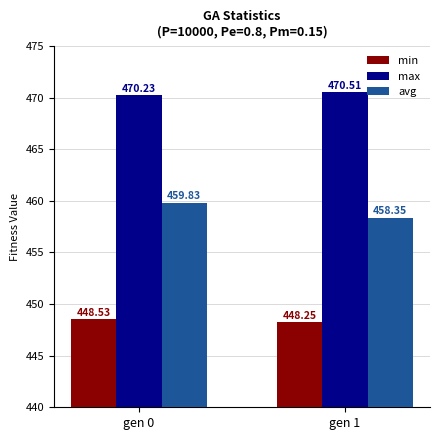

What is the sum of all min values?

896.8